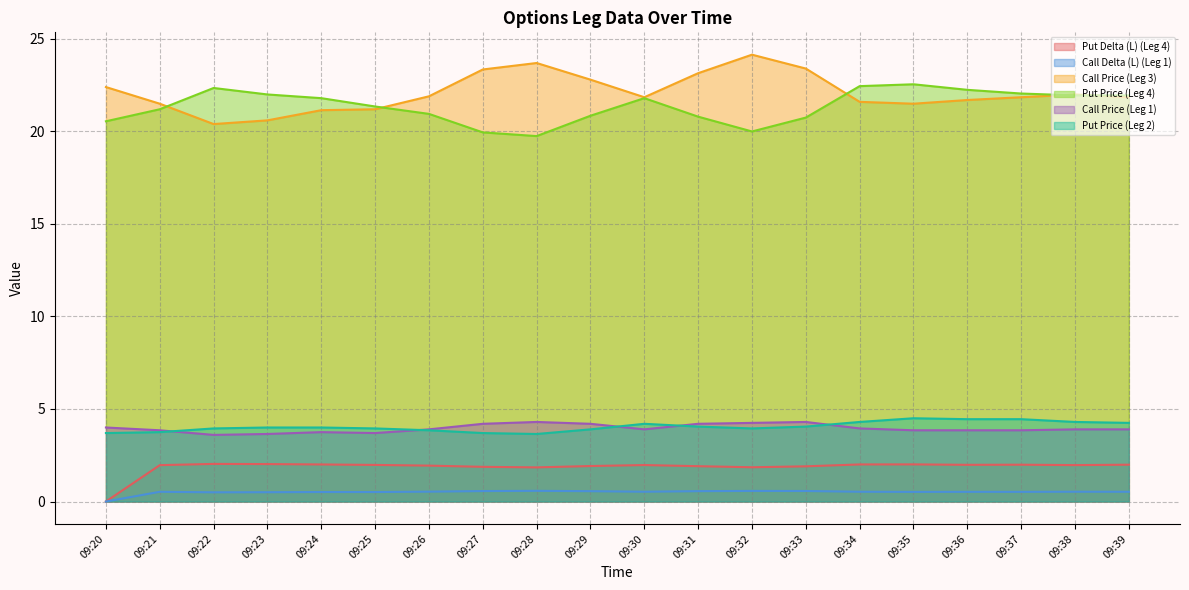

Which series has the largest range (max minus min)?

Call Price (Leg 3)